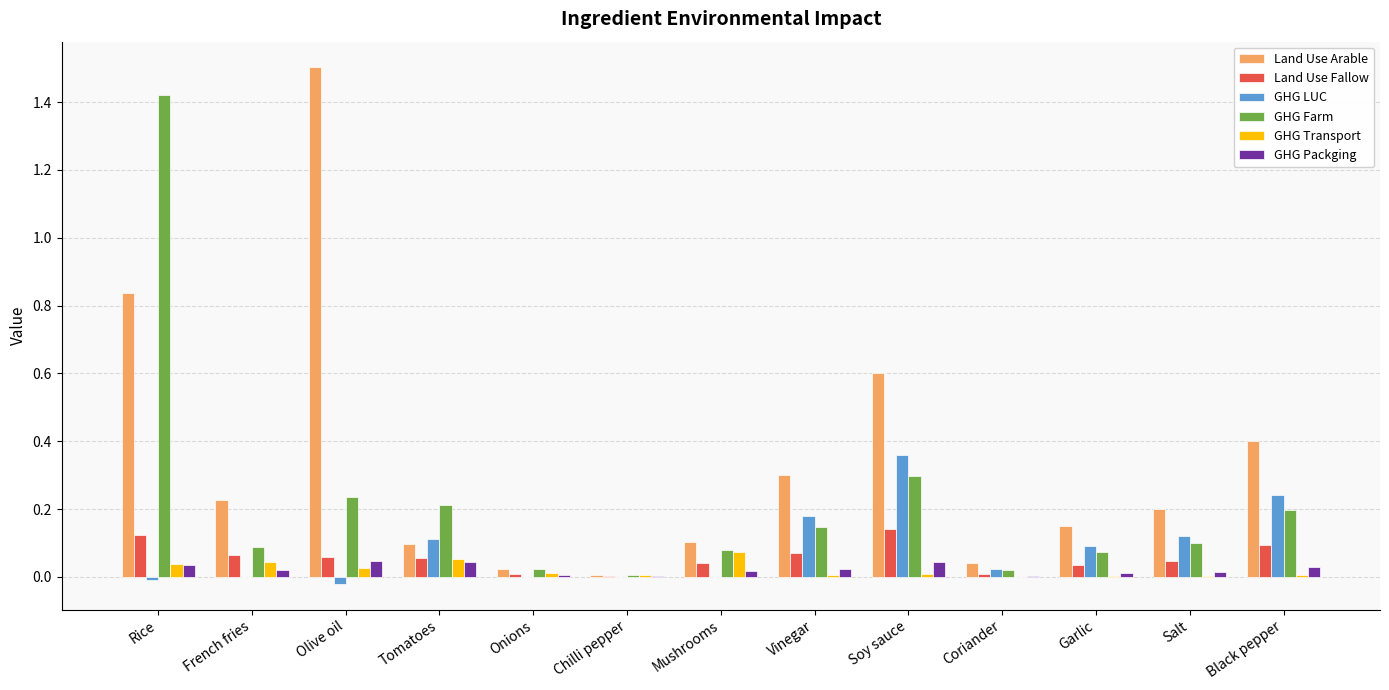

How many groups of bars are there?

13